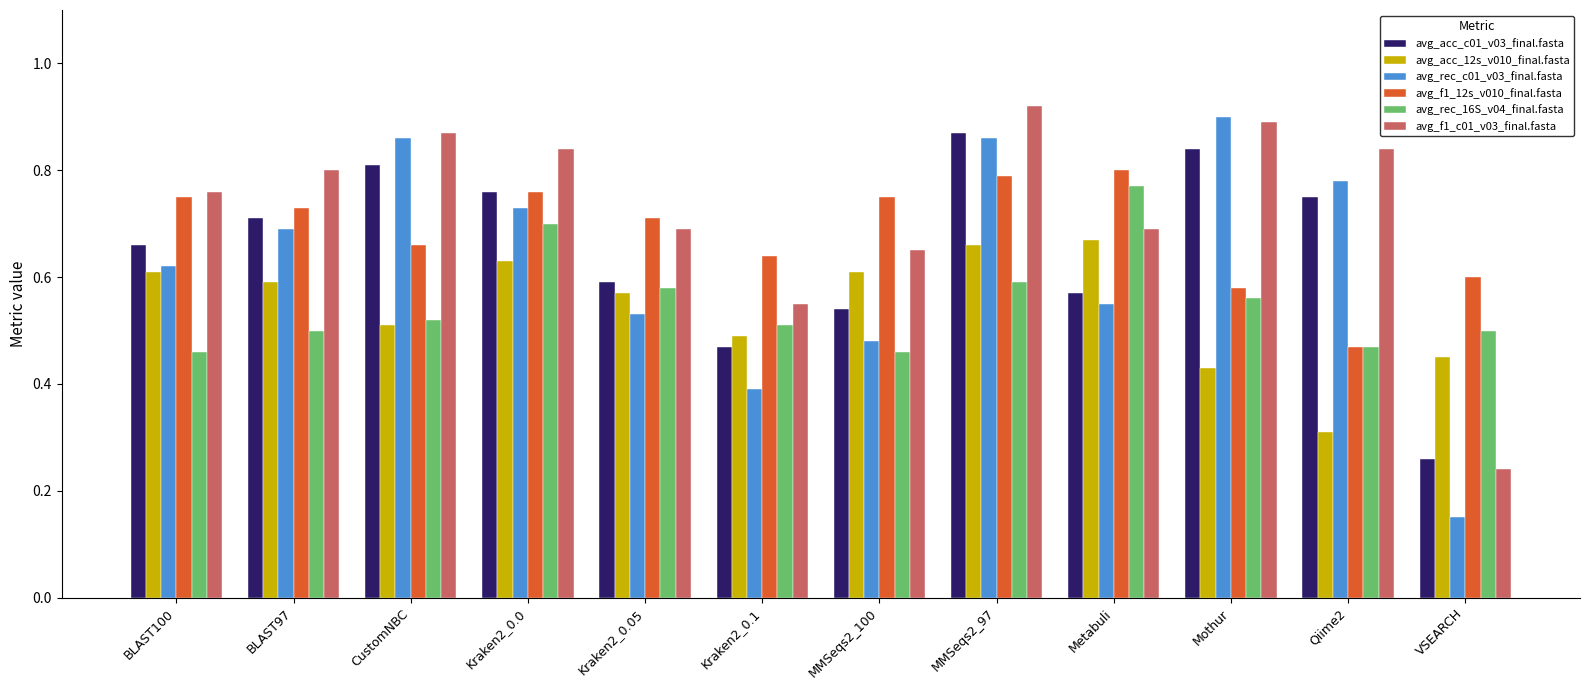

The value of avg_f1_12s_v010_final.fasta at Metabuli is 0.8. True or false?

True